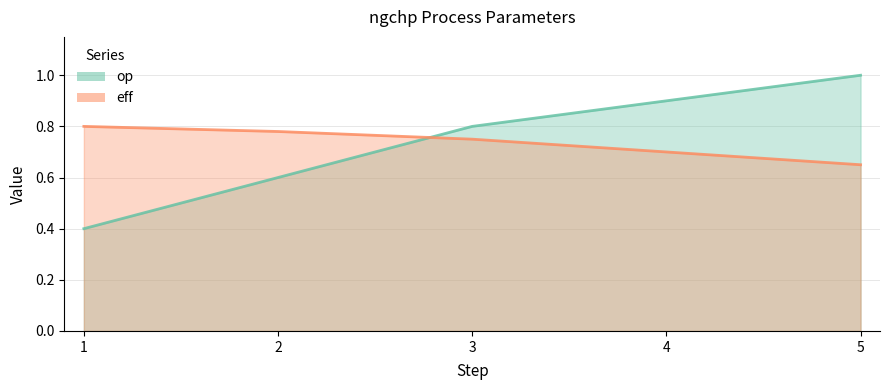

True or false: eff has a value of 0.8 at 3.

True